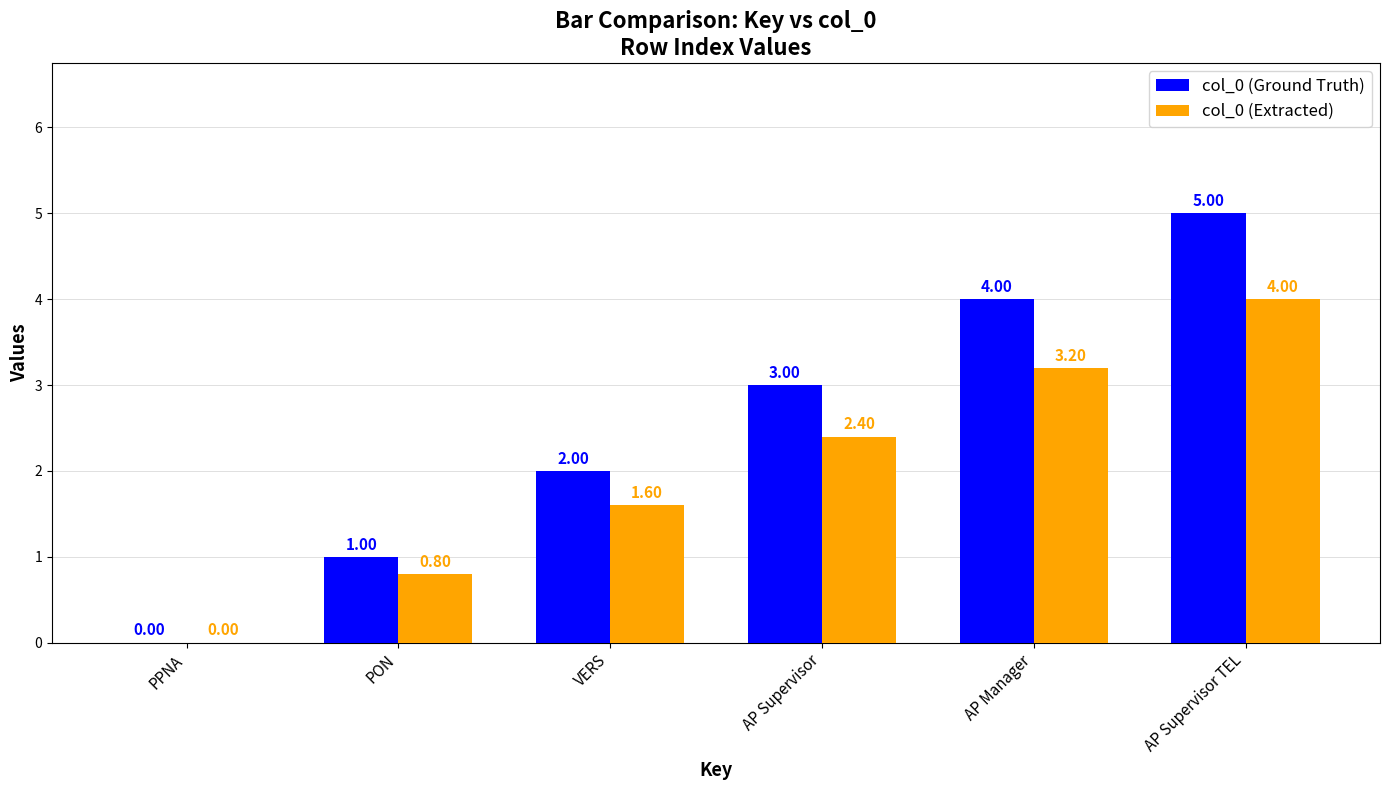

How many values in col_0 (Extracted) are above zero?

5